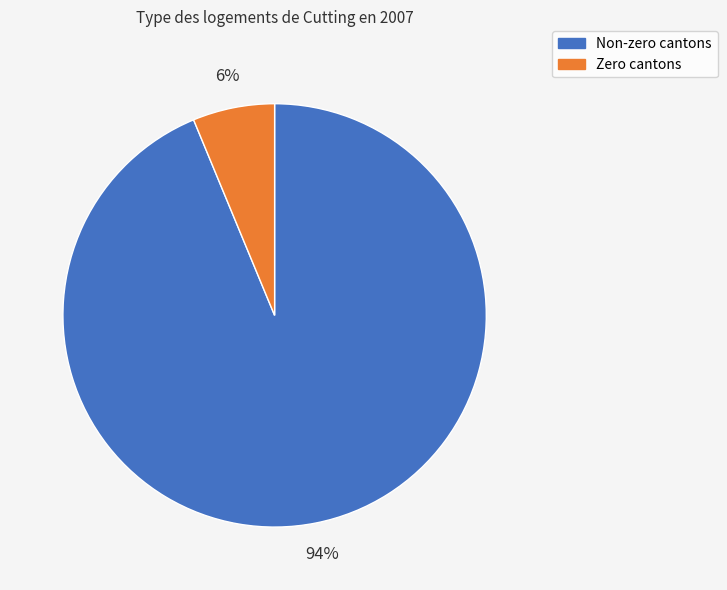

Is there a majority slice in this chart?

Yes